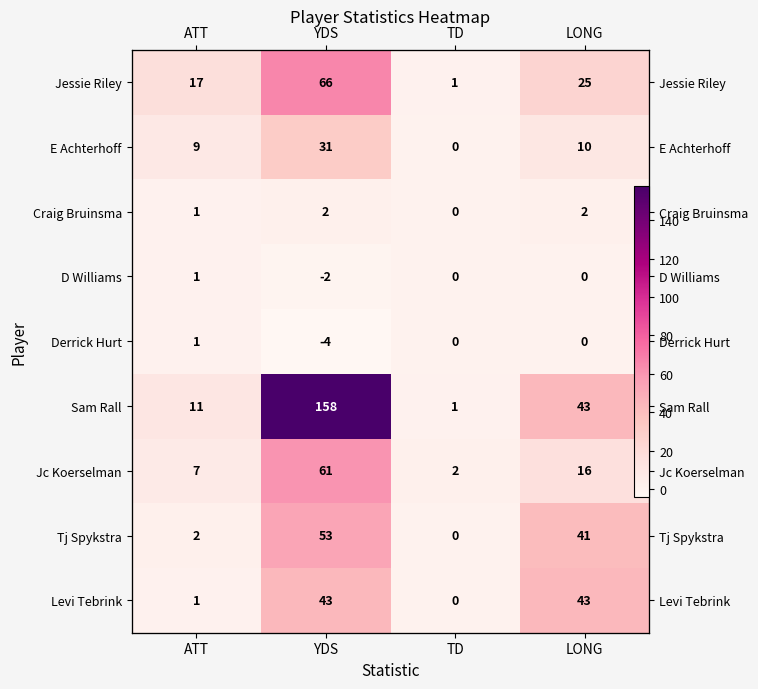

True or false: Jc Koerselman has a value of 7 at ATT.

True